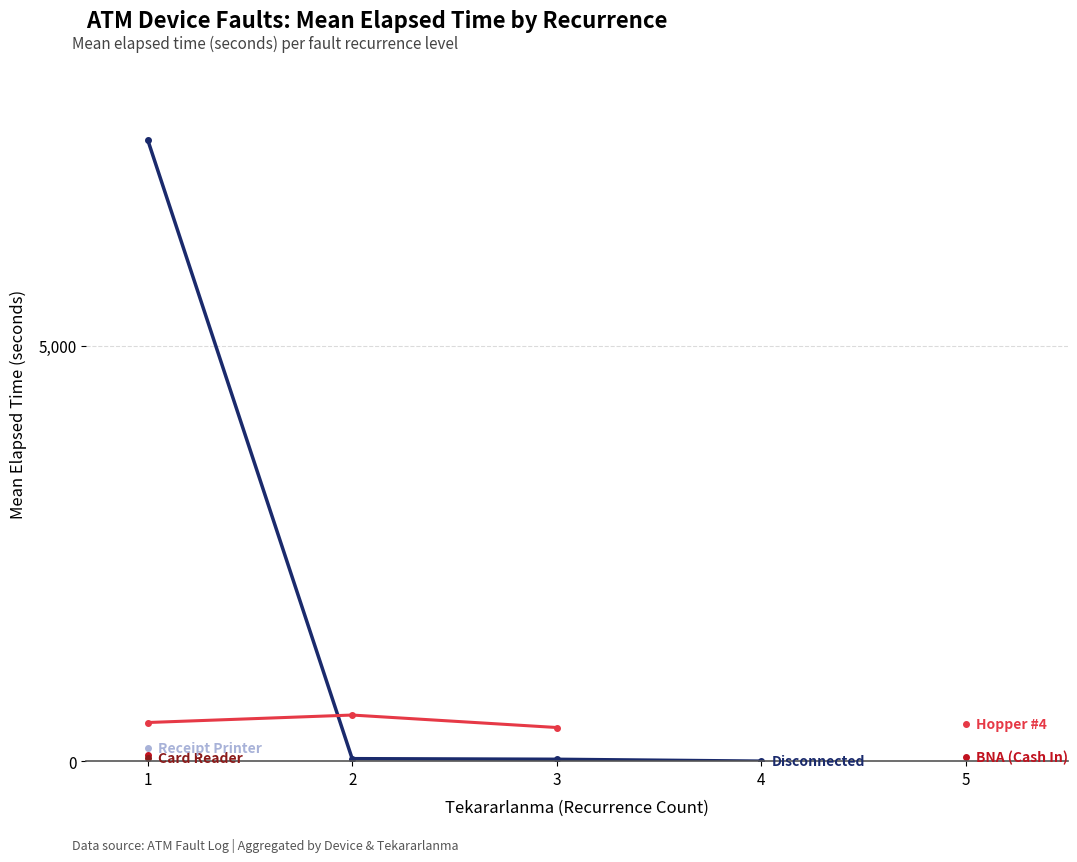

True or false: Hopper #4 and Receipt Printer intersect in this chart.

False